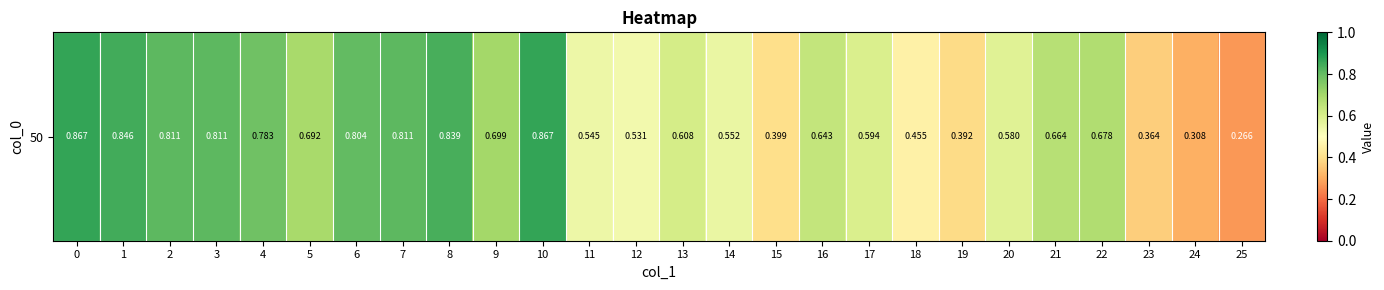

What is the sum of the values at 14 and 13?

1.2